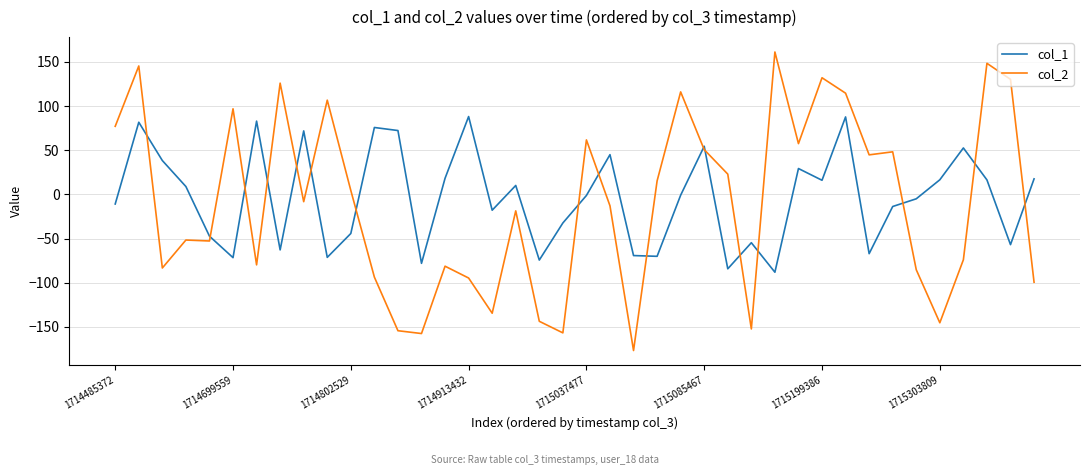

Count the number of data series in this chart.

2